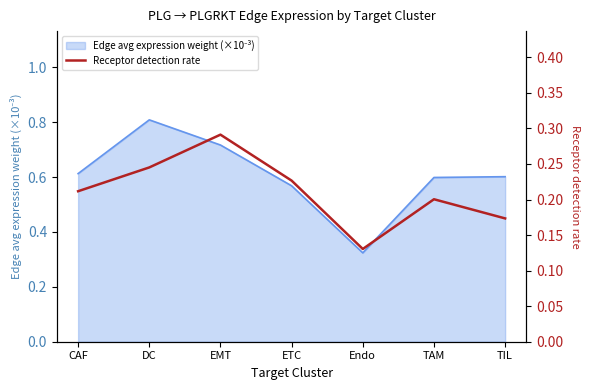

What is the label of the 2nd point from the right?

TAM